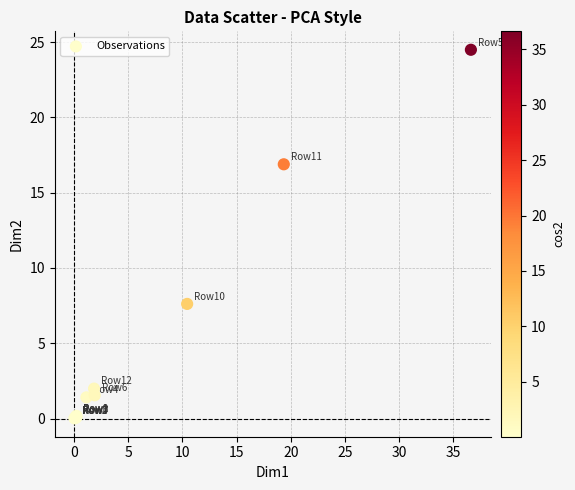

What Y value in the scatter plot is closest to 12?

7.6